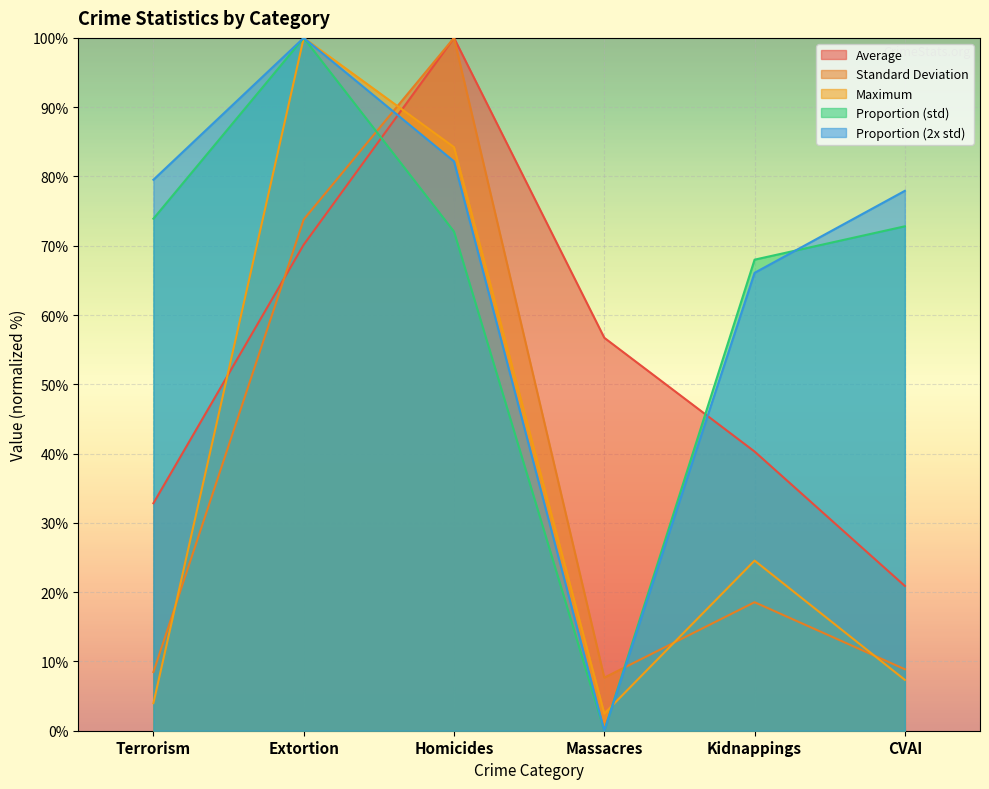

True or false: Average has a value of 40.1 at Extortion.

False